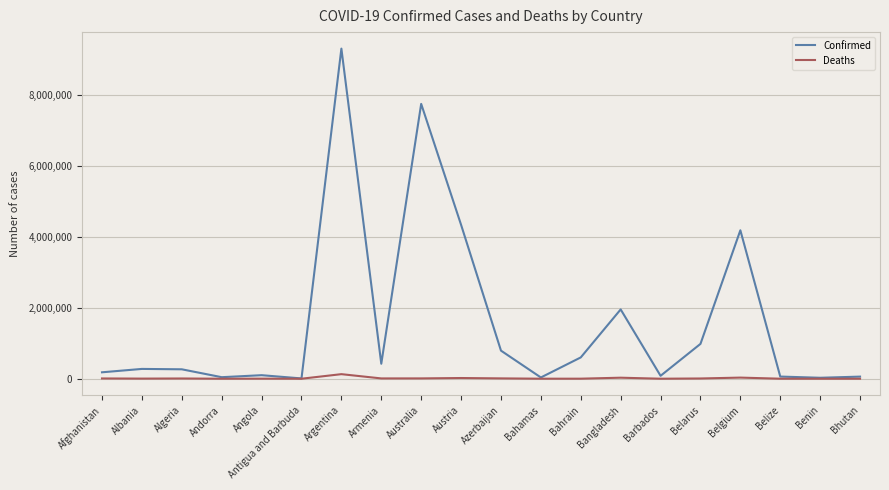

Rank the series by their average value, from highest to lowest.

Confirmed, Deaths